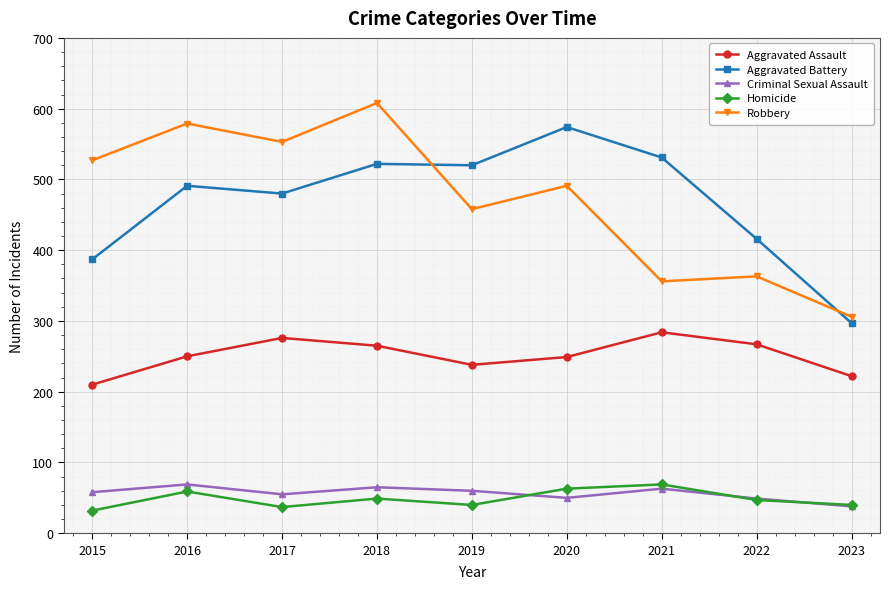

How many intersections are there between Aggravated Battery and Robbery?

2